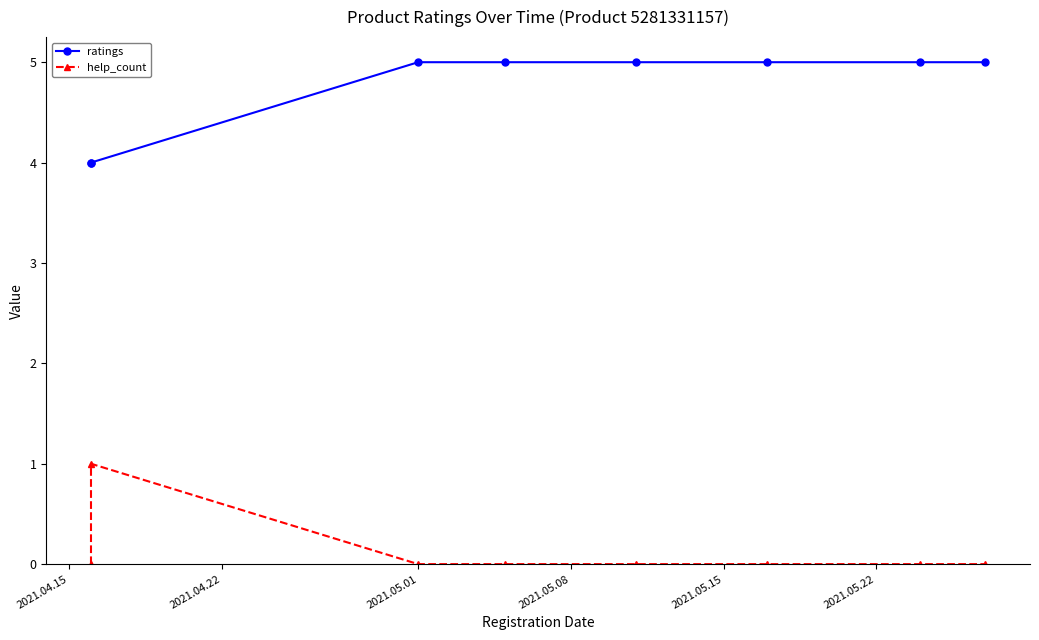

What is the value of the help_count point at the 2nd from the left?

1